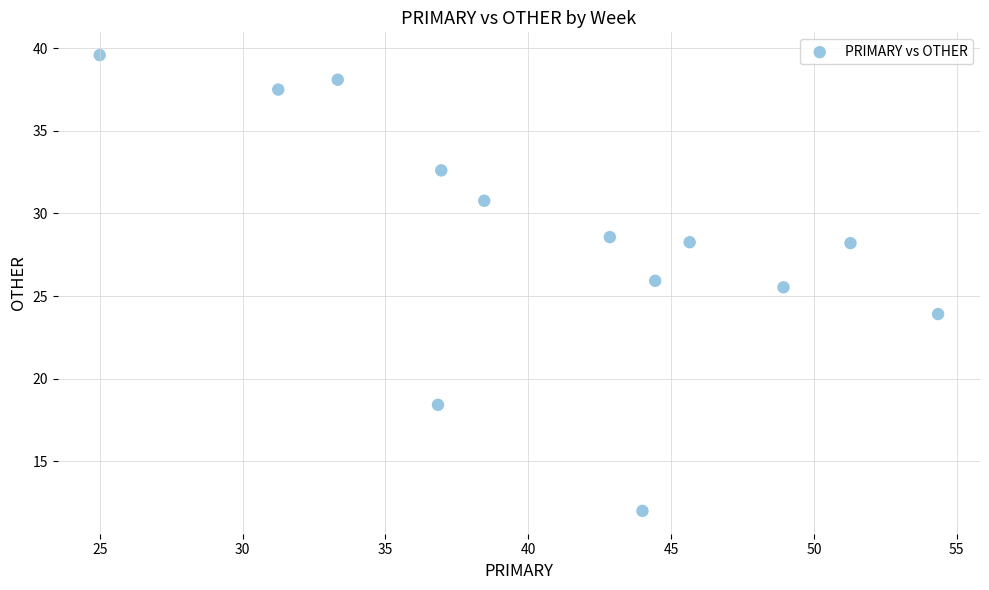

What Y value in the scatter plot is closest to 25?

25.5